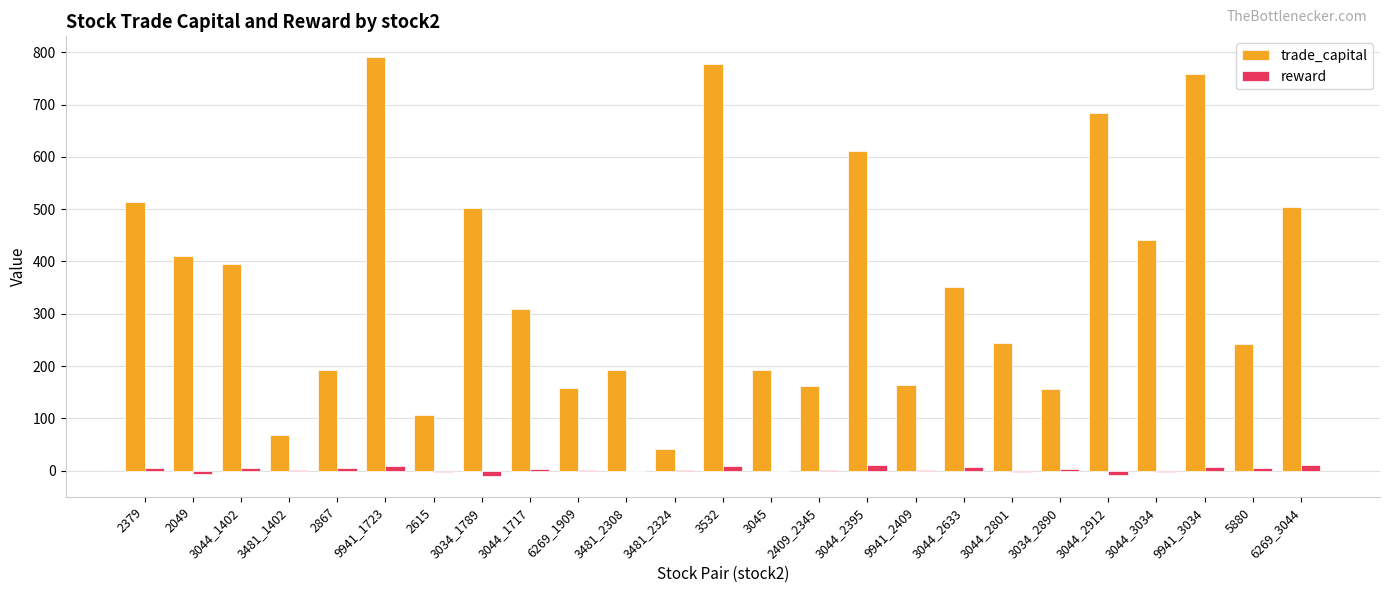

Between 3044_1402 and 9941_1723, which series saw the biggest shift?

trade_capital